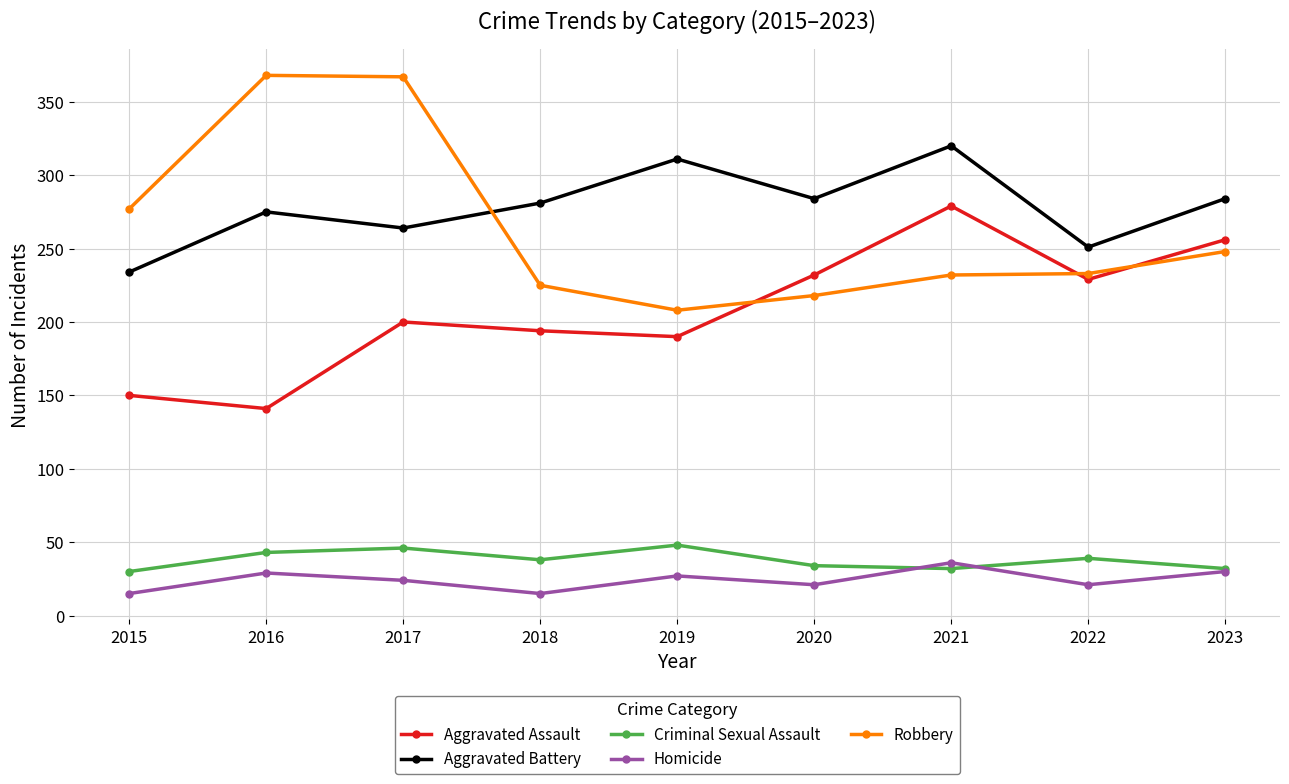

At 2019, list the series in order from smallest to largest.

Homicide, Criminal Sexual Assault, Aggravated Assault, Robbery, Aggravated Battery